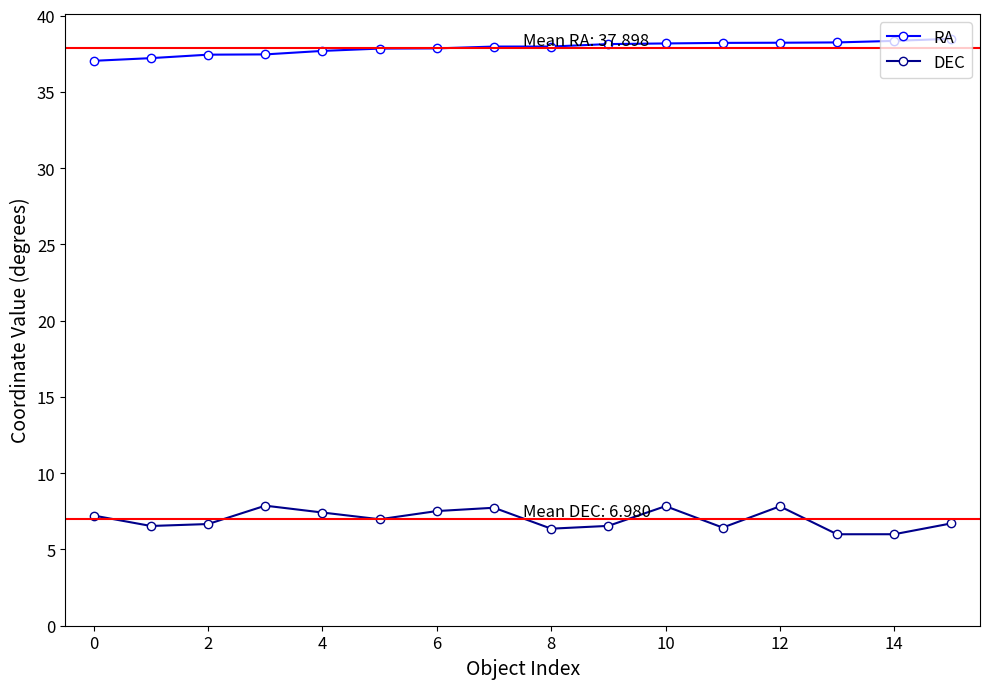

True or false: DEC and RA cross at least once.

False